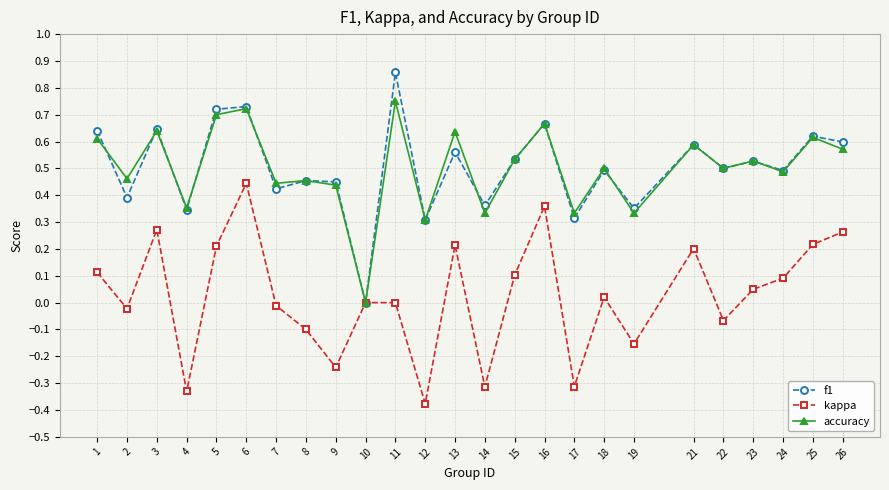

Which series ends up on top after the final intersection of f1 and accuracy?

f1